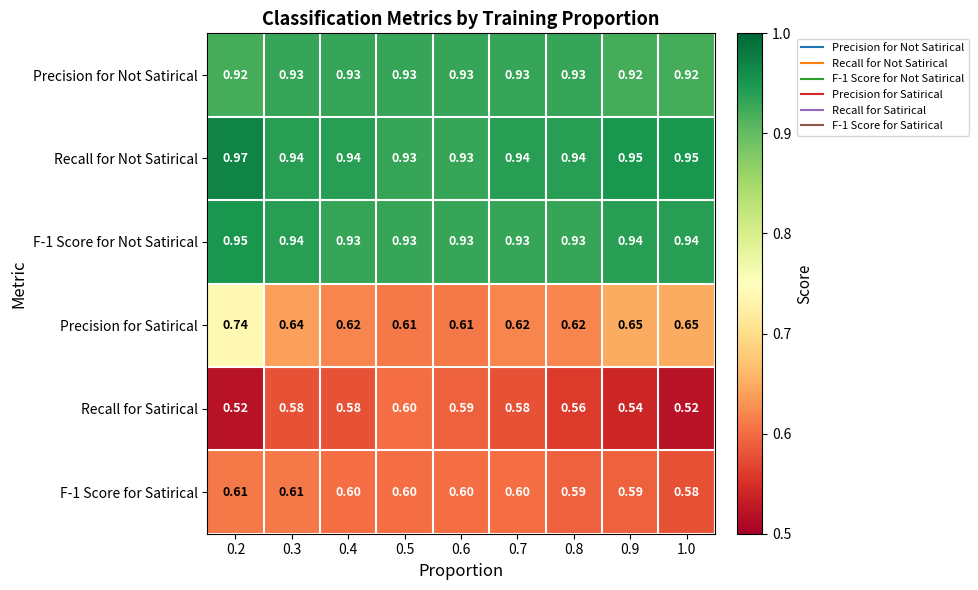

Which series has the widest spread of values?

Precision for Satirical